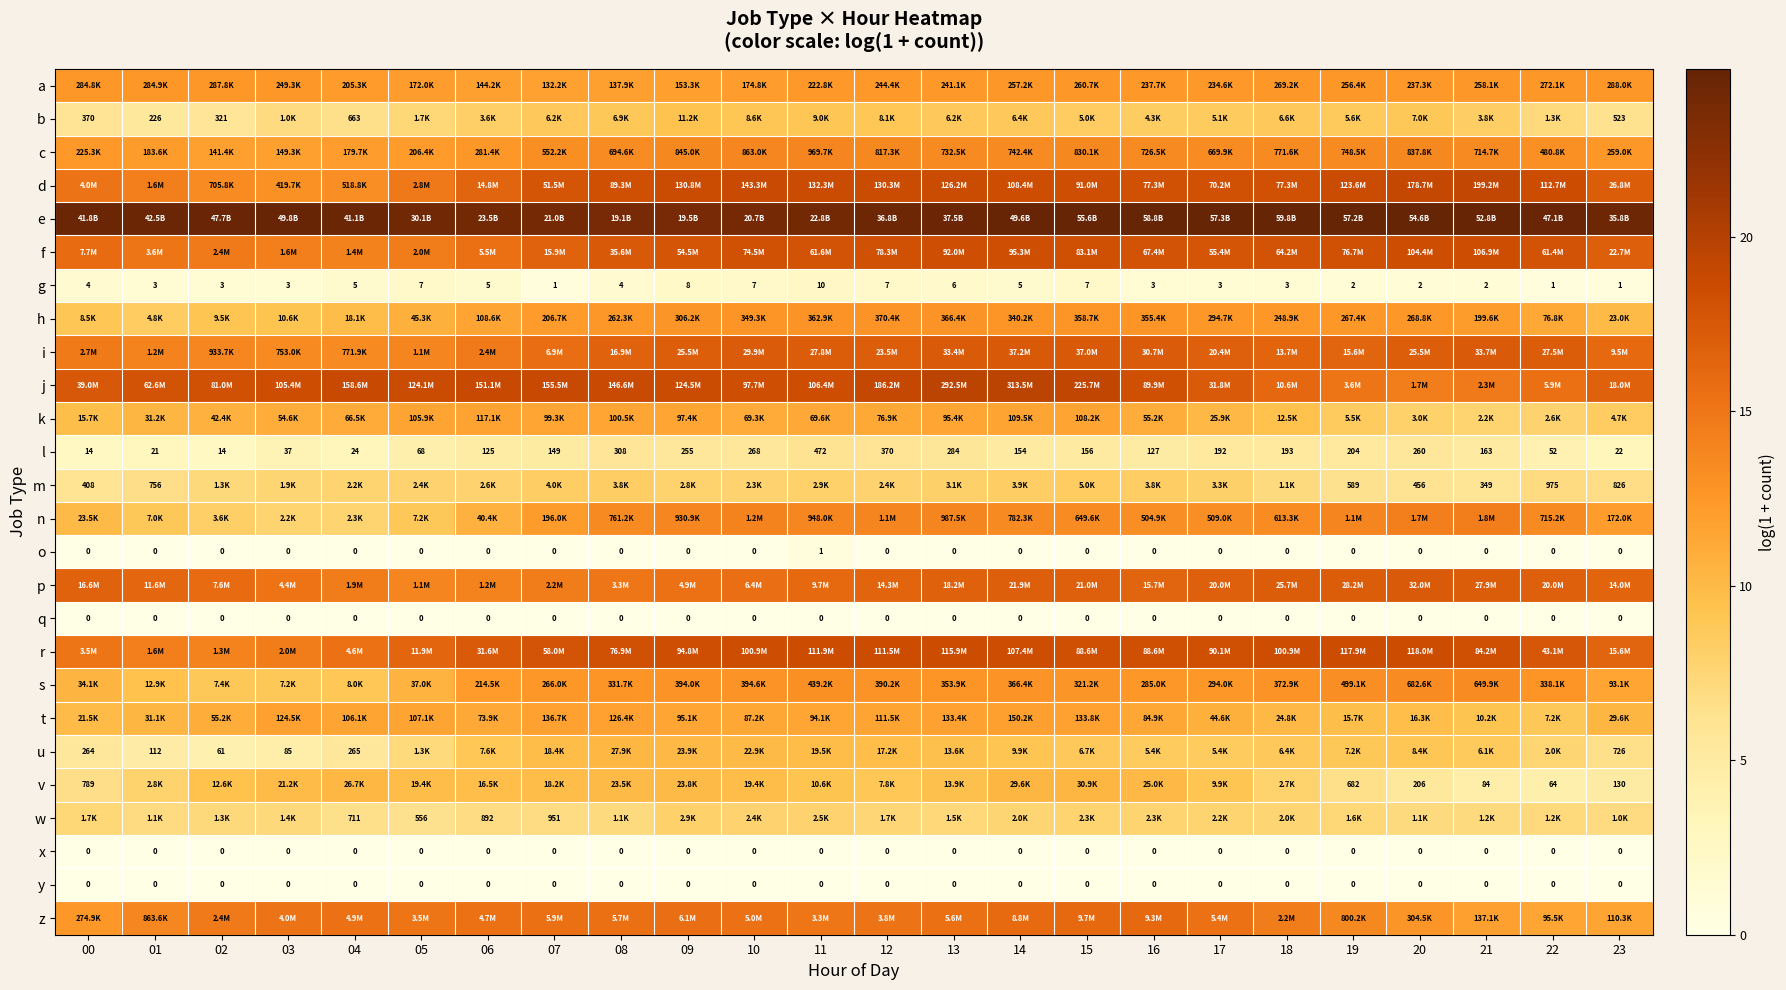

How many data points in u are above 8?

16